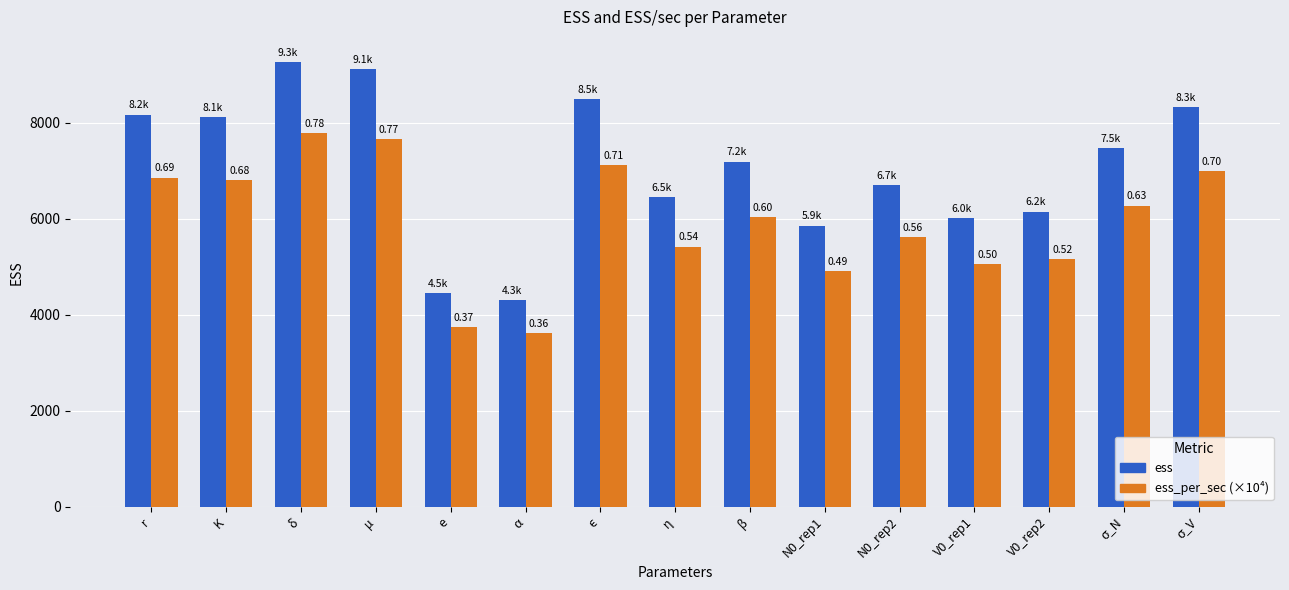

How many groups of bars are there?

15